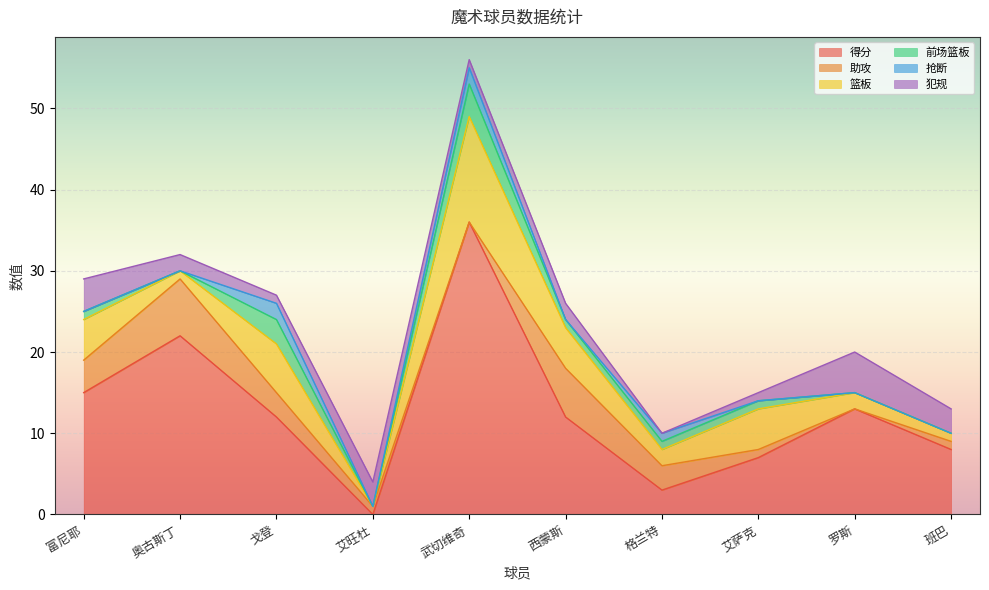

What position from the left is 罗斯?

9